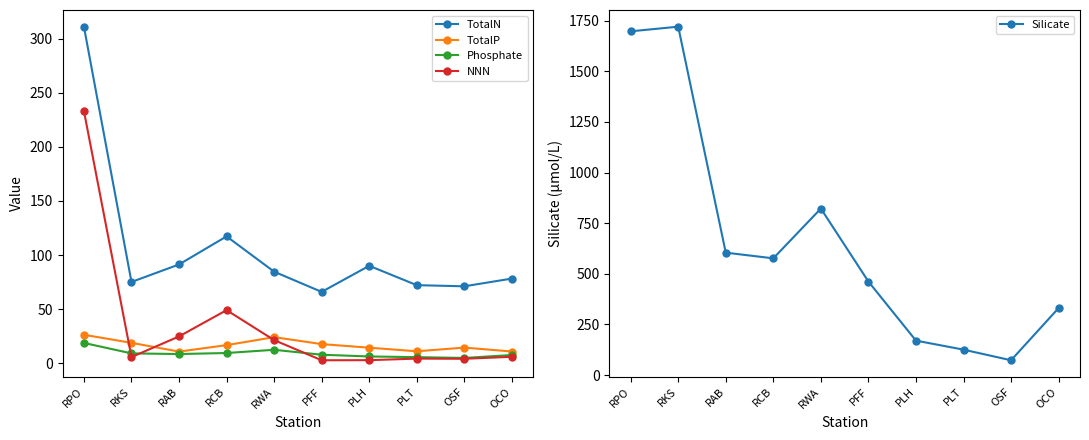

What is the difference between the highest and lowest values at RPO?

1678.8